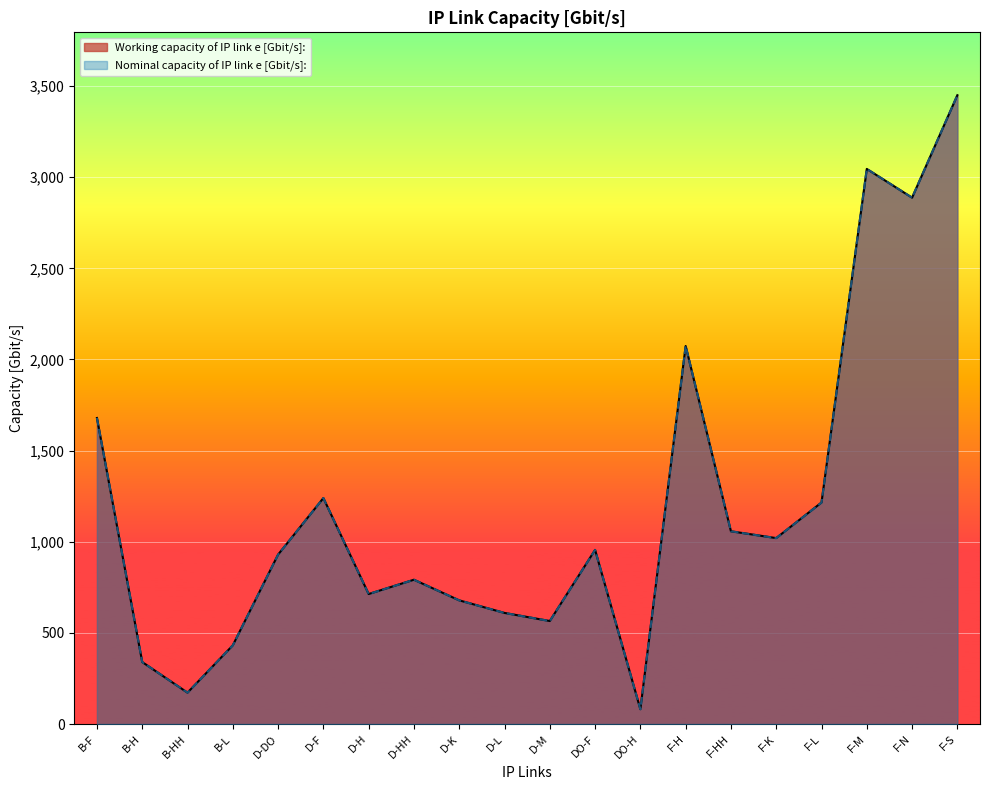

The value of Nominal capacity of IP link e [Gbit/s]: at DO-F is 1386.4. True or false?

False